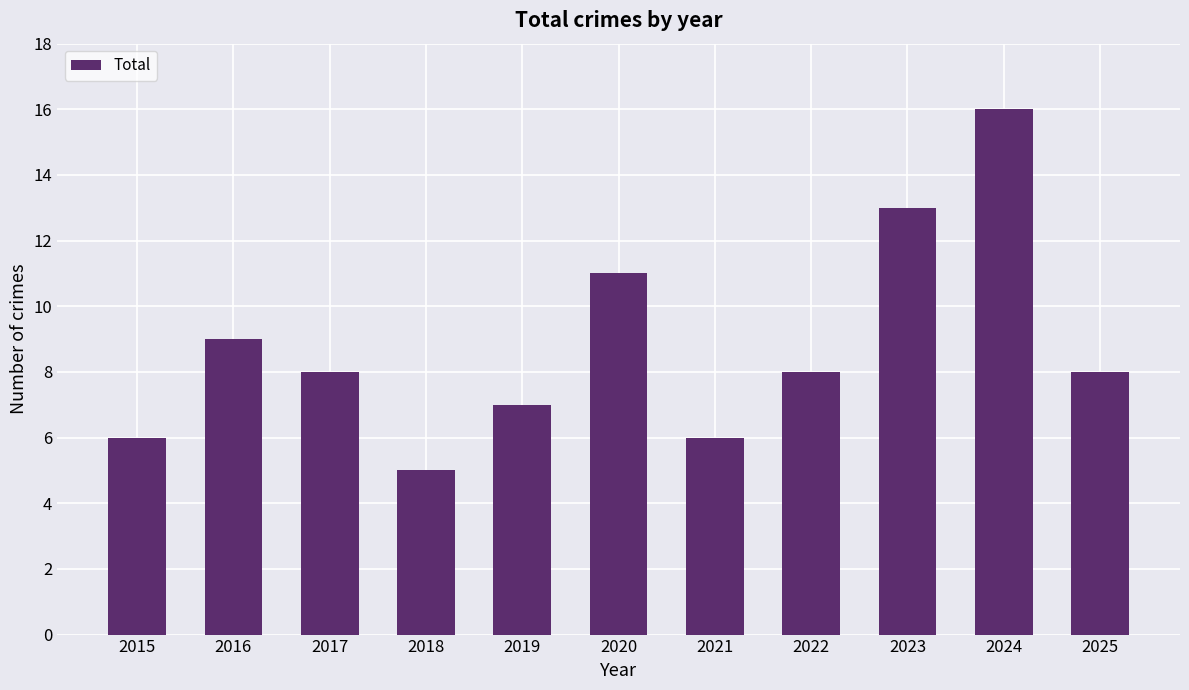

What is the difference between the values at 2021 and 2025?

2